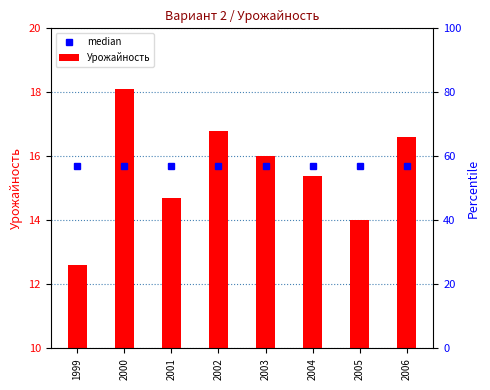

Which series has the widest spread of values?

Урожайность